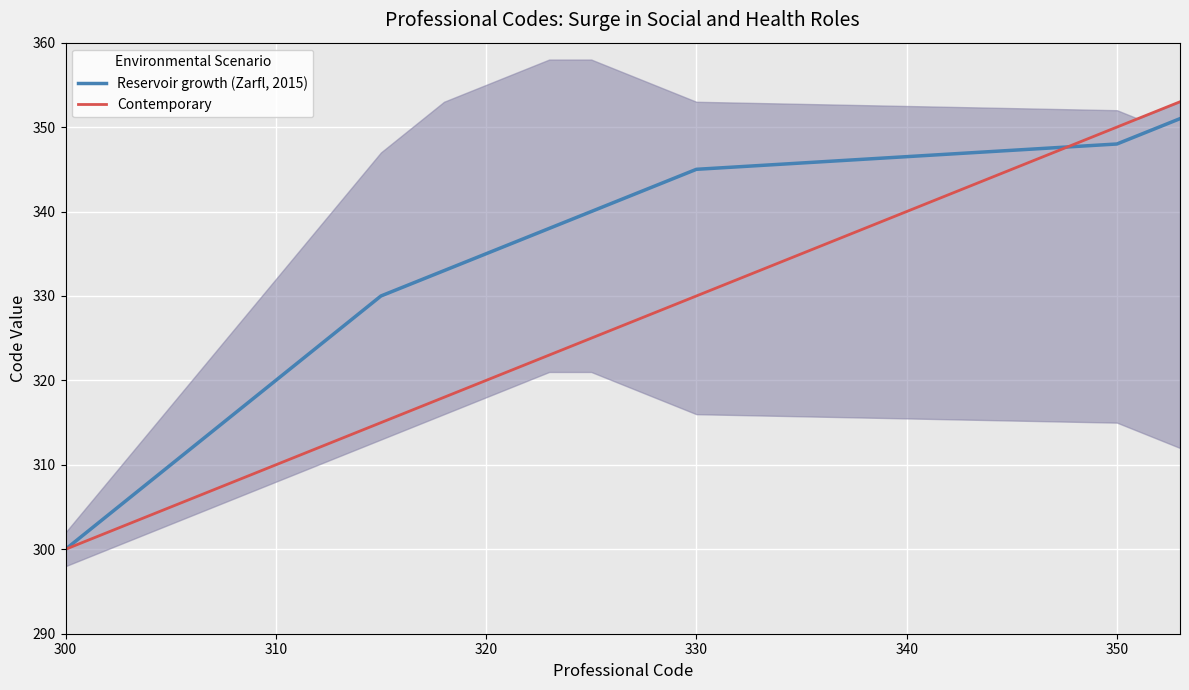

What is the minimum value shown in the chart?

300